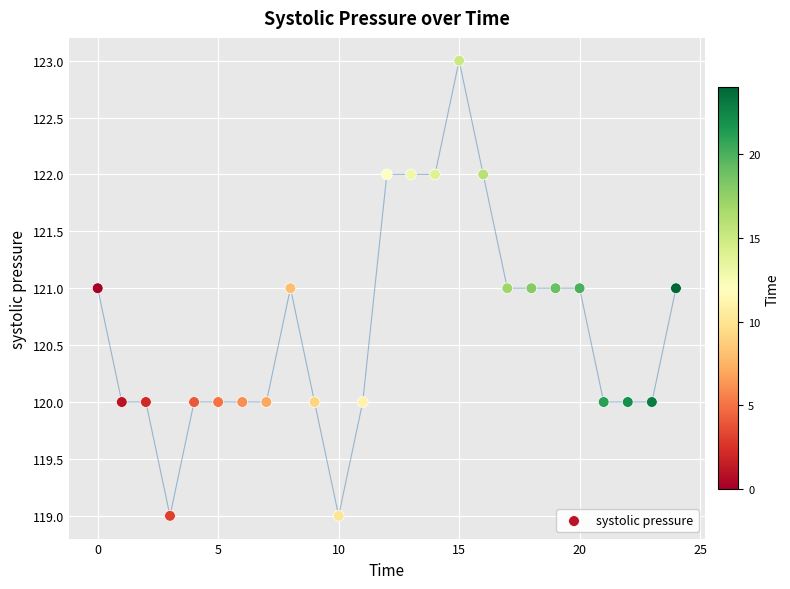

What is the range of X values (max minus min)?

24